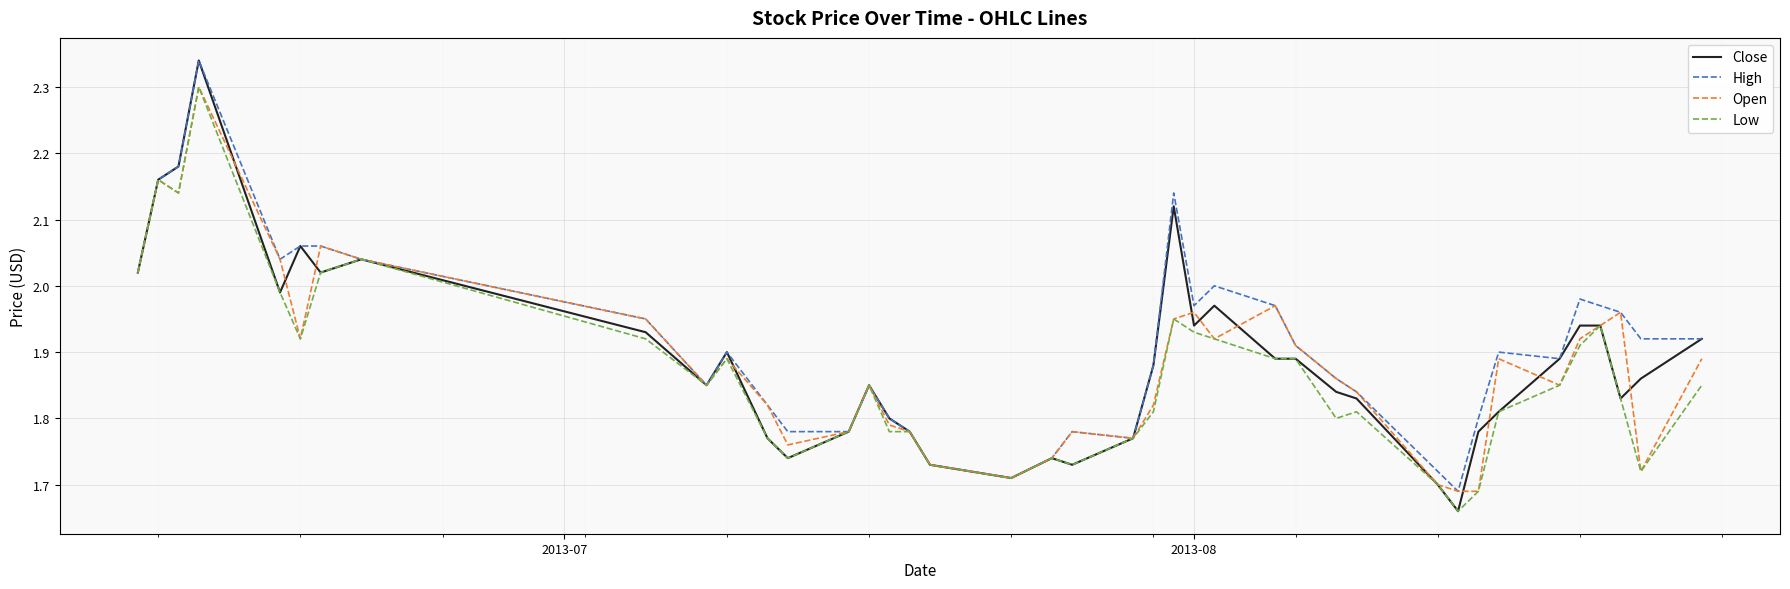

Which series has the largest total across all categories?

High